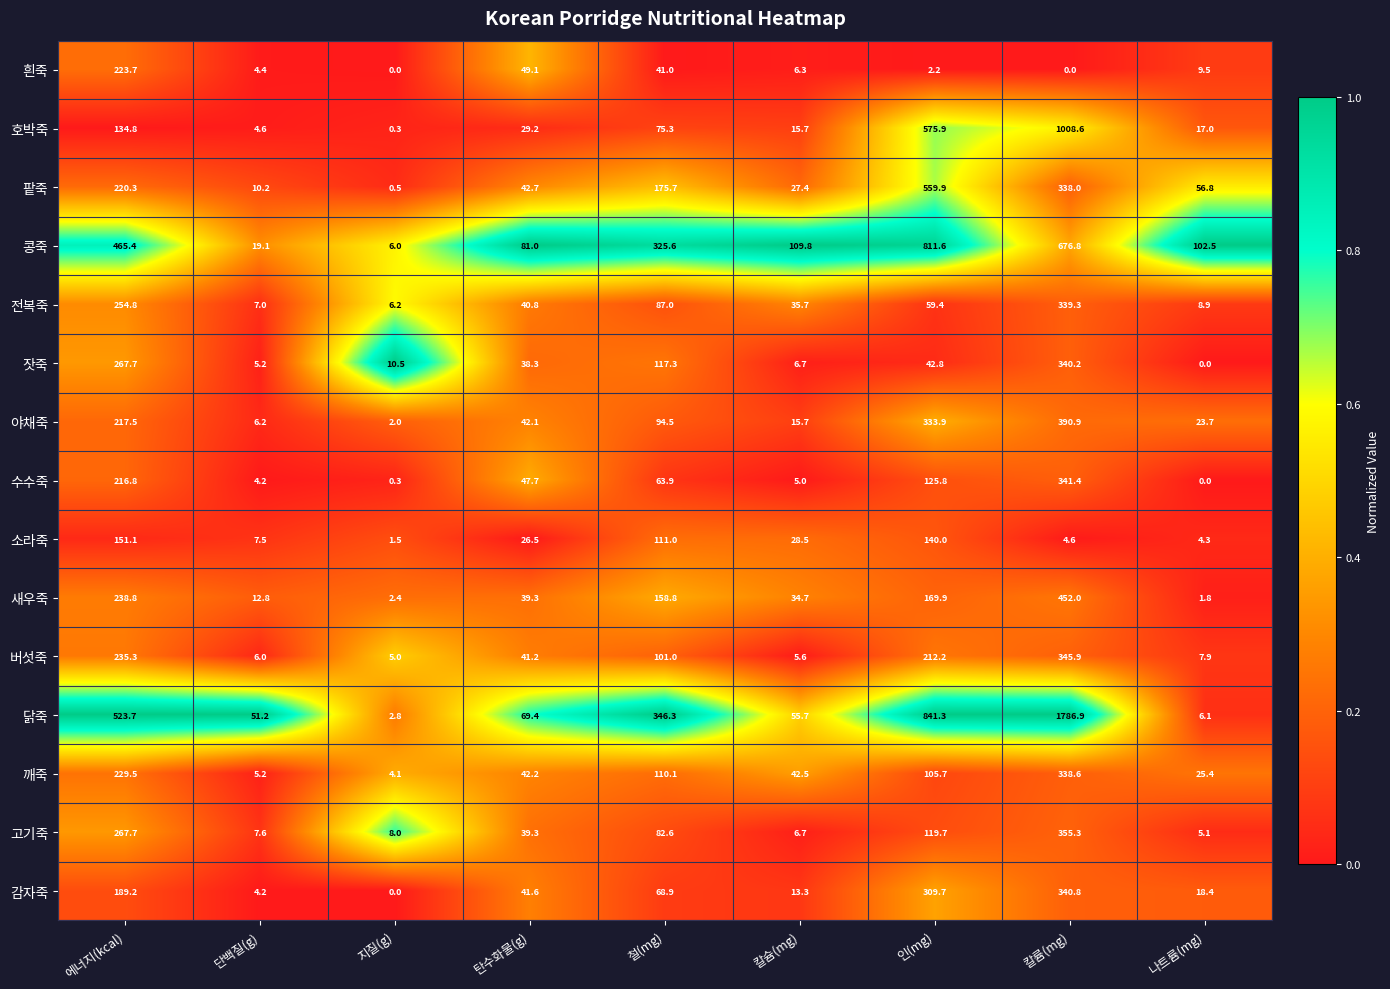

How many data points in 소라죽 are less than 26?

4